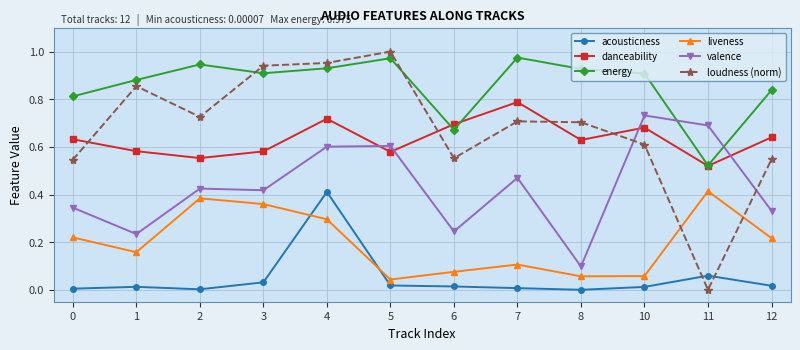

The value of energy at 2 is 0.3. True or false?

False